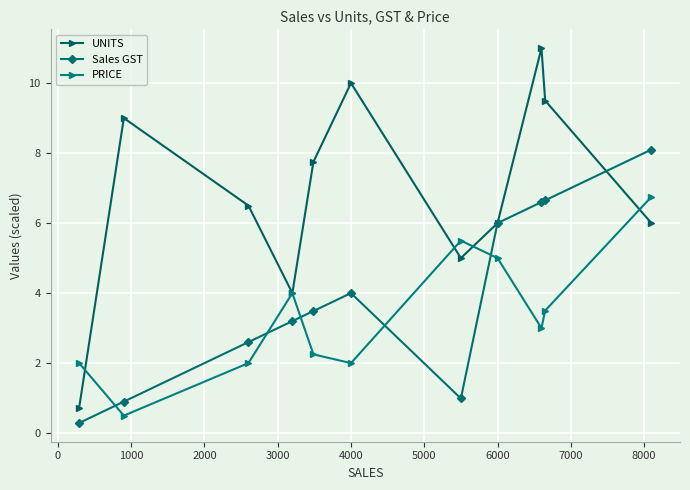

What is the value of the Sales GST point at the 5th from the left?

3.5